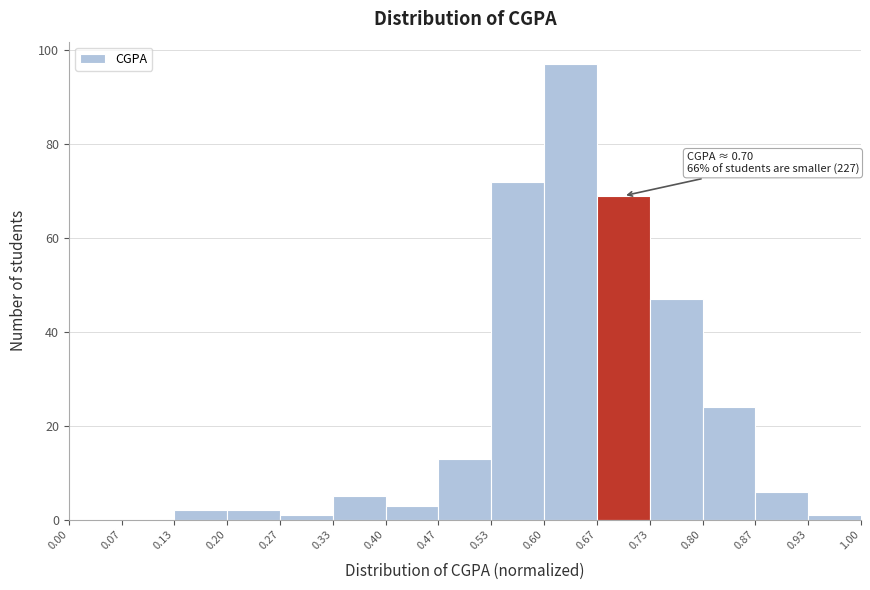

Which range on the x-axis has the tallest bar?

0.60 to 0.67